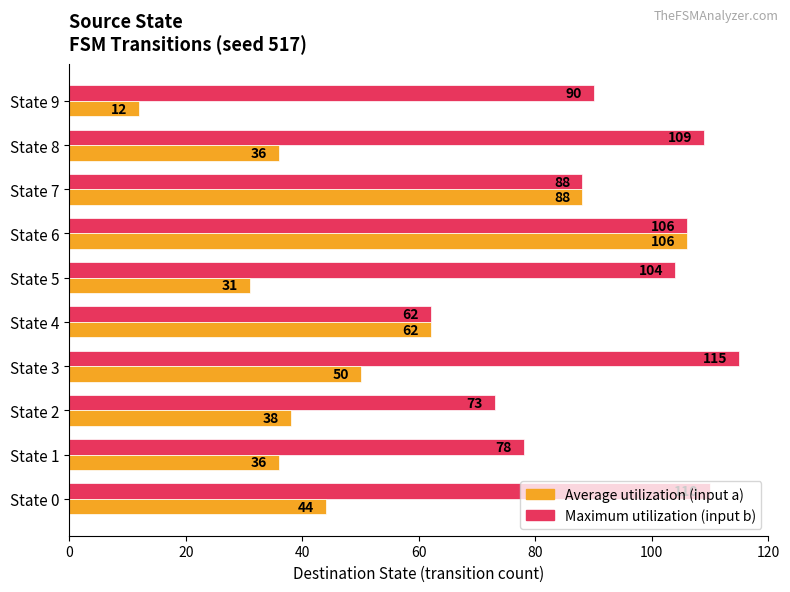

What is the smallest value displayed?

12